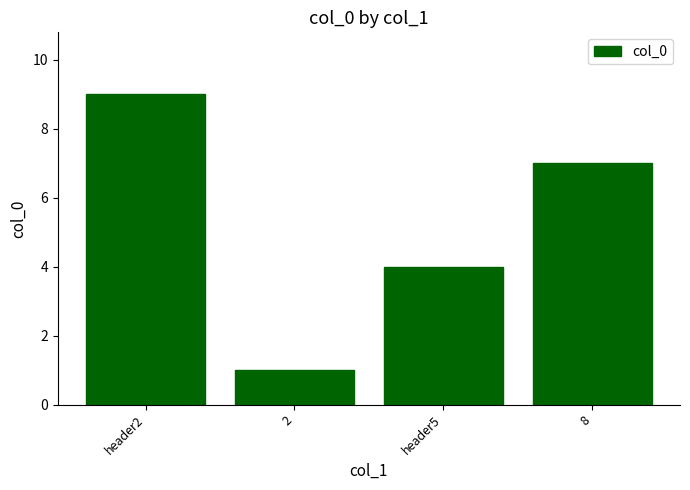

How many categories are shown in the chart?

4